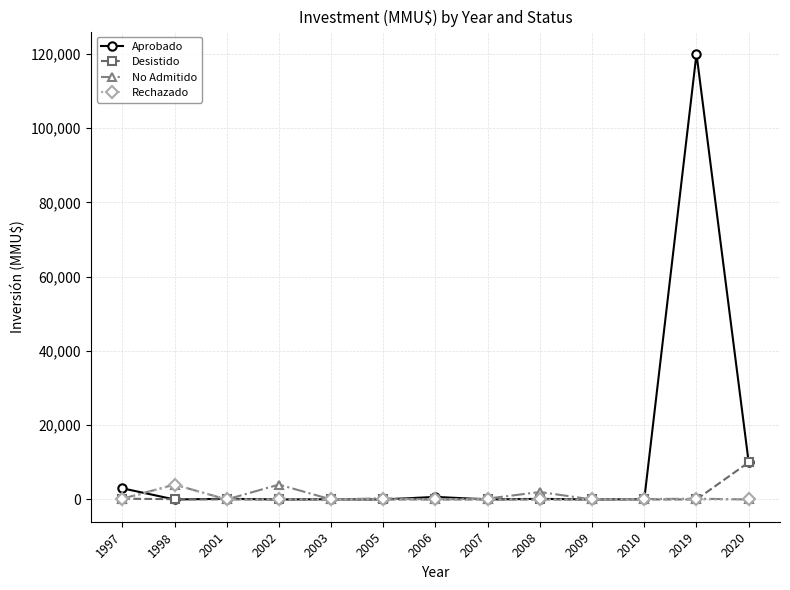

What is the maximum value for Rechazado?

4000